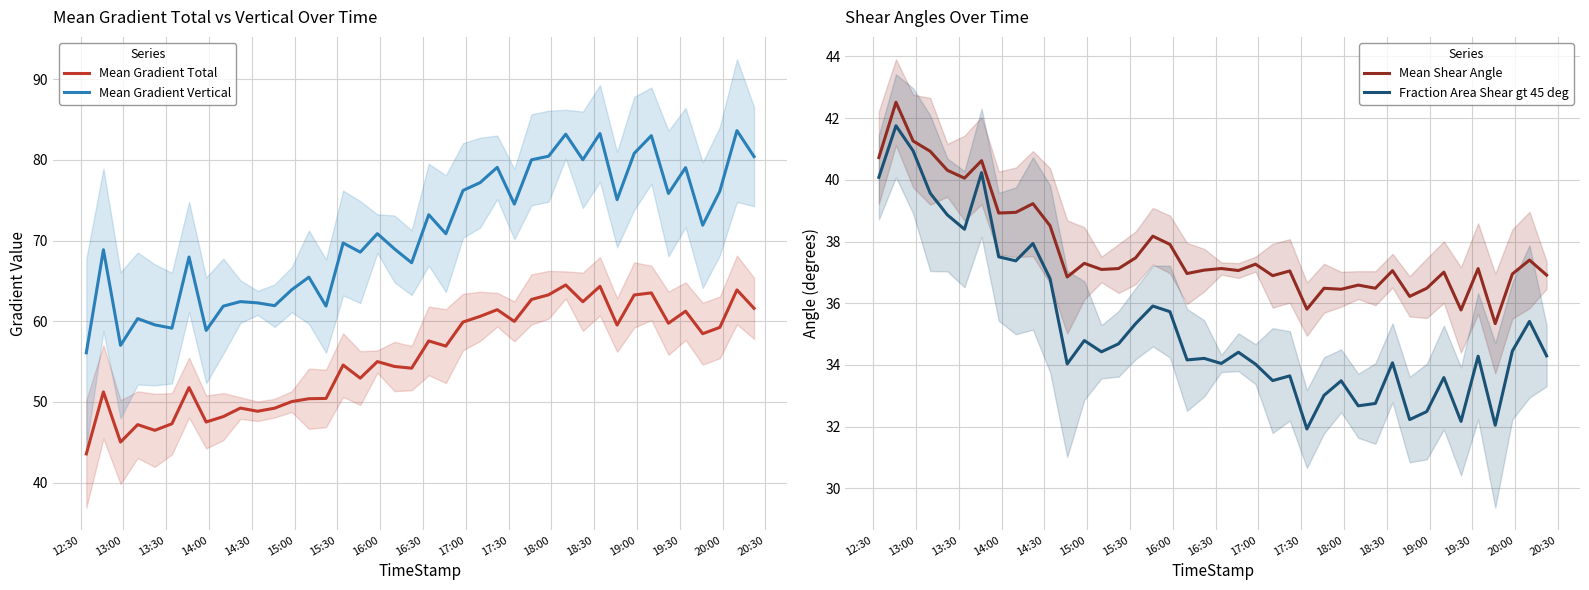

True or false: Mean Gradient Total and Mean Gradient Vertical cross at least once.

False